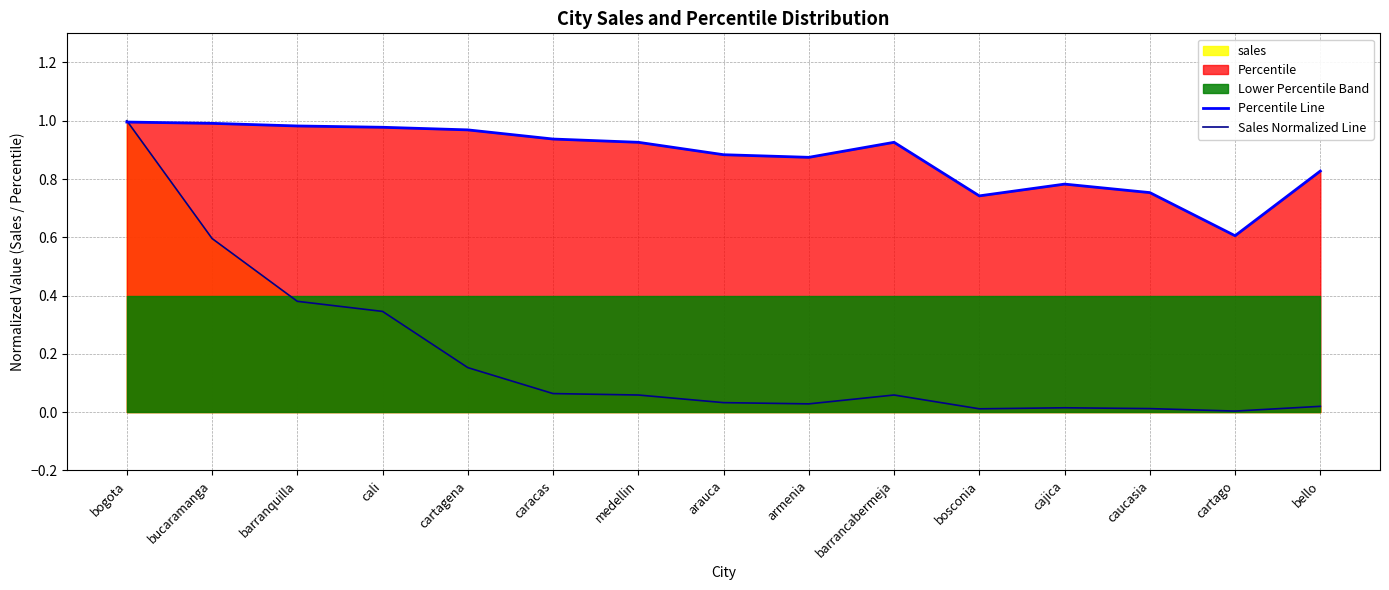

The Percentile Line series shows 0.9 at medellin. True or false?

True